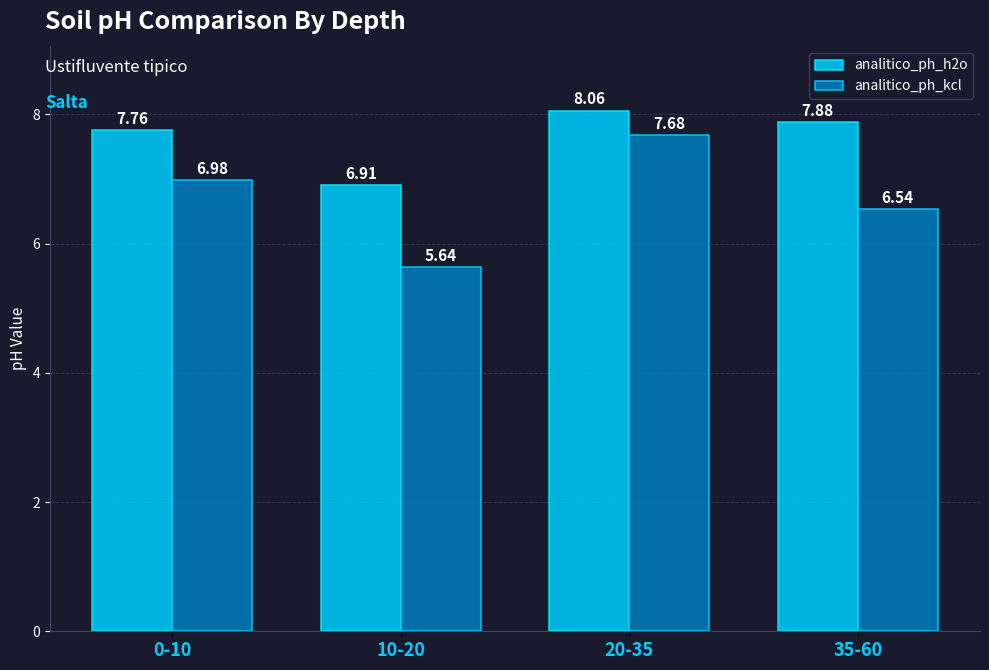

What is the label of the 1st bar from the left?

0-10